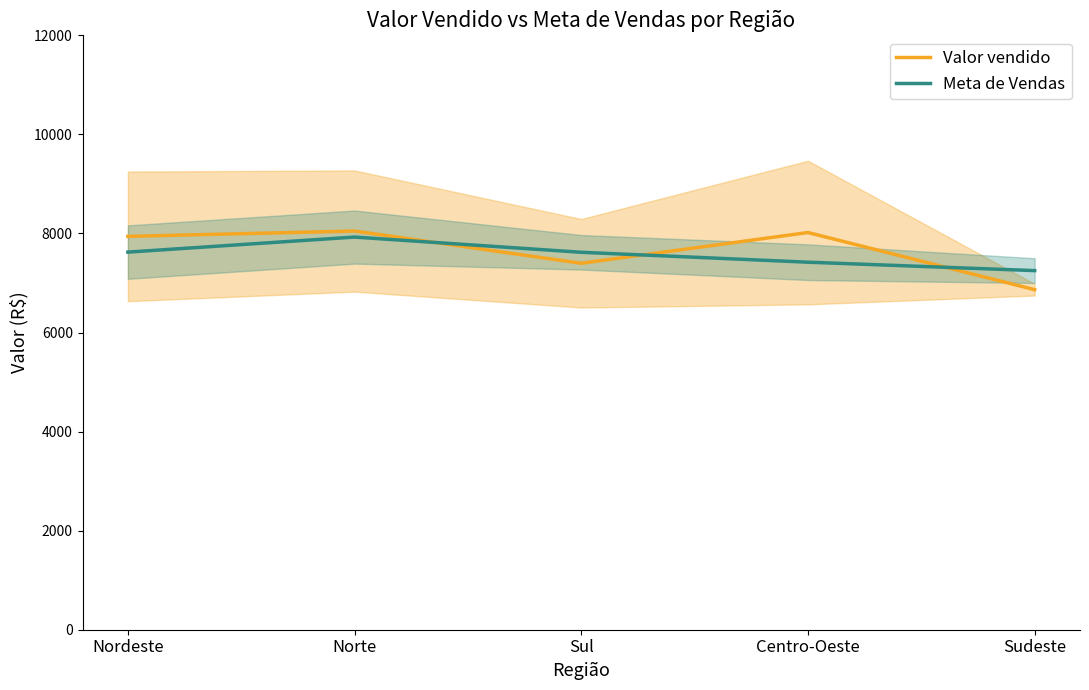

What is the spread (max minus min) of values at Sudeste?

384.8